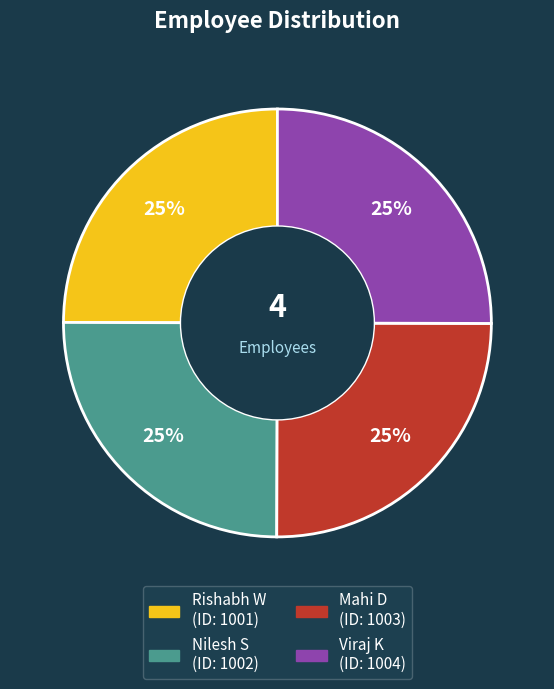

True or false: Mahi D accounts for 25% of the total.

True